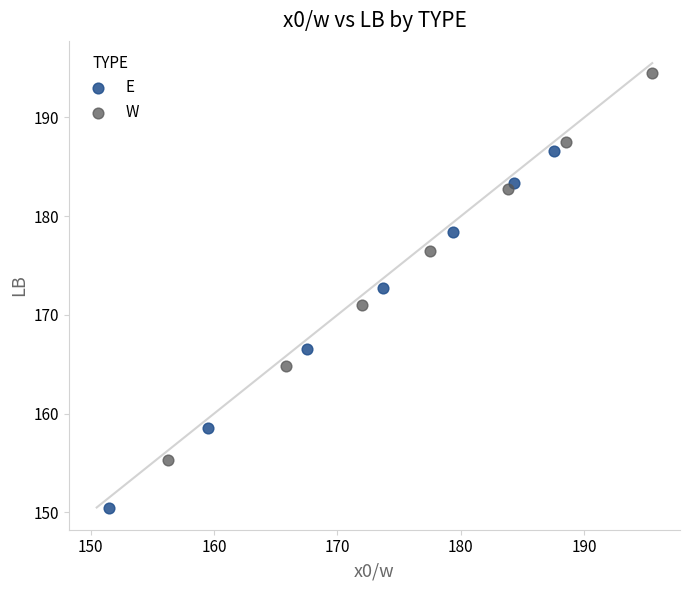

Which series contains the lowest Y value?

E